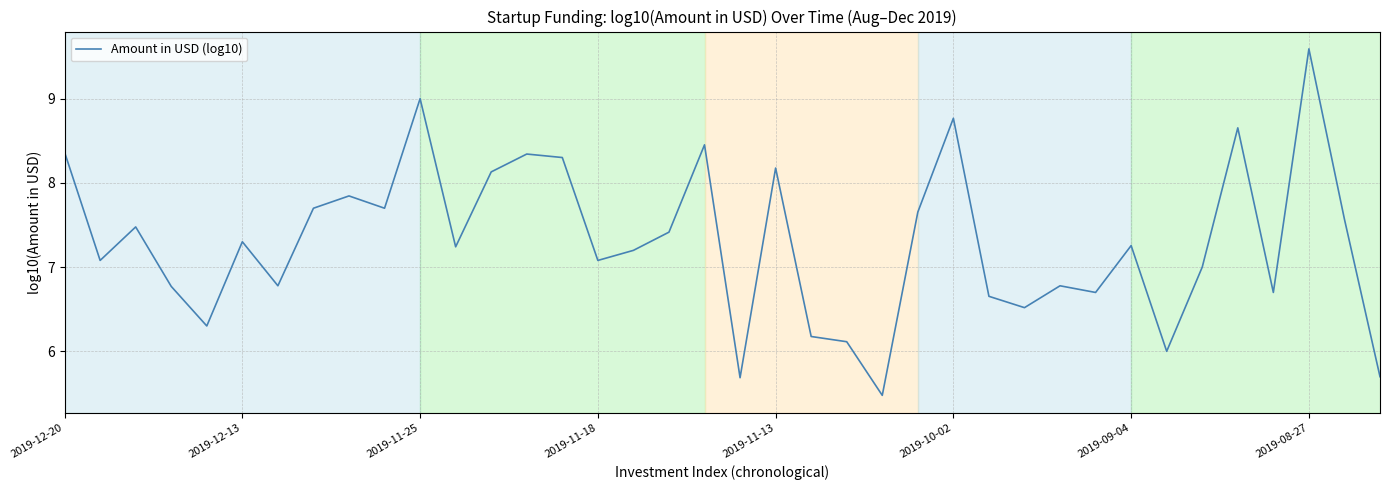

What is the minimum value shown in the chart?

5.5